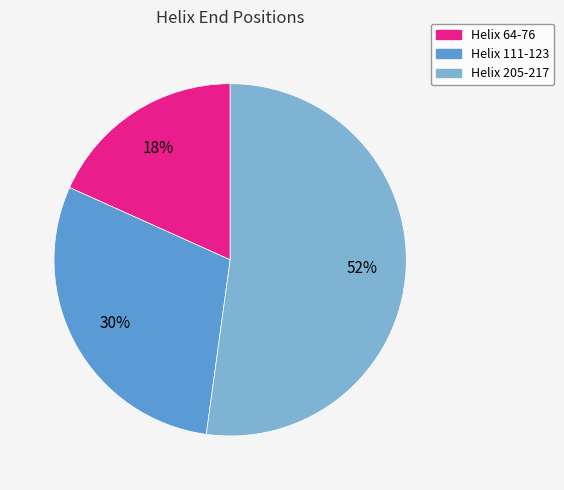

How many slices are in this pie chart?

3